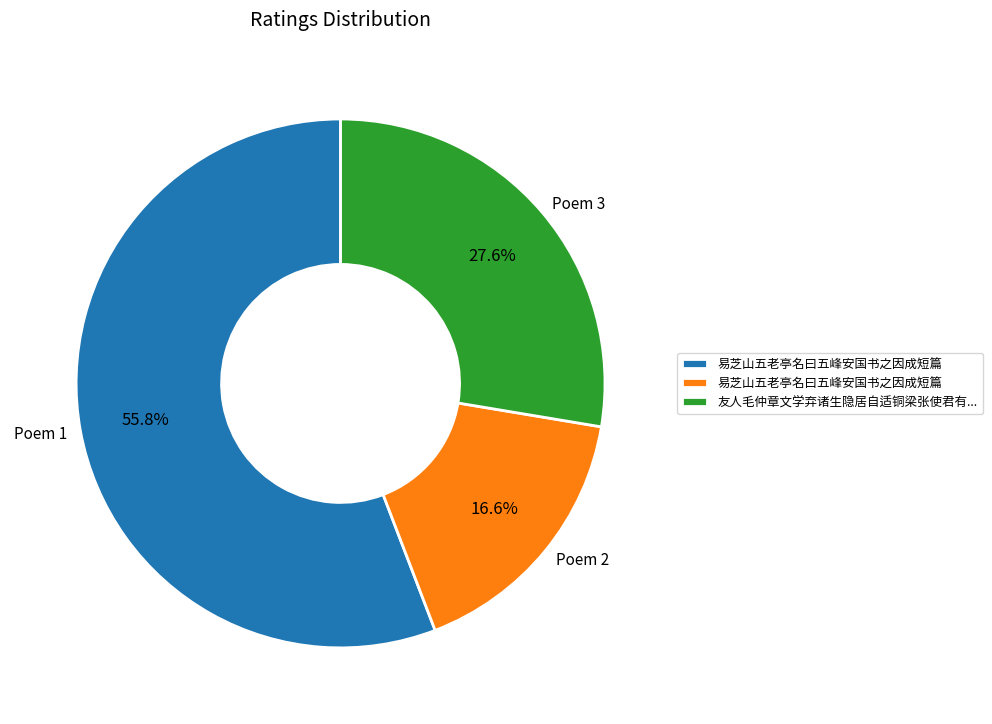

Rank the categories by value from highest to lowest.

Poem 1, Poem 3, Poem 2